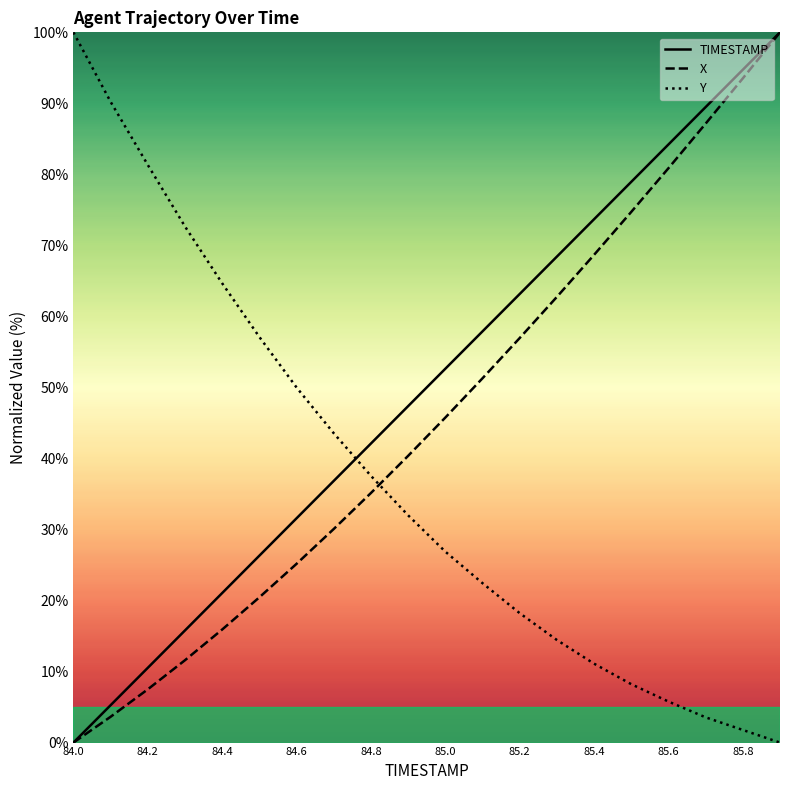

How many series are shown in this chart?

3